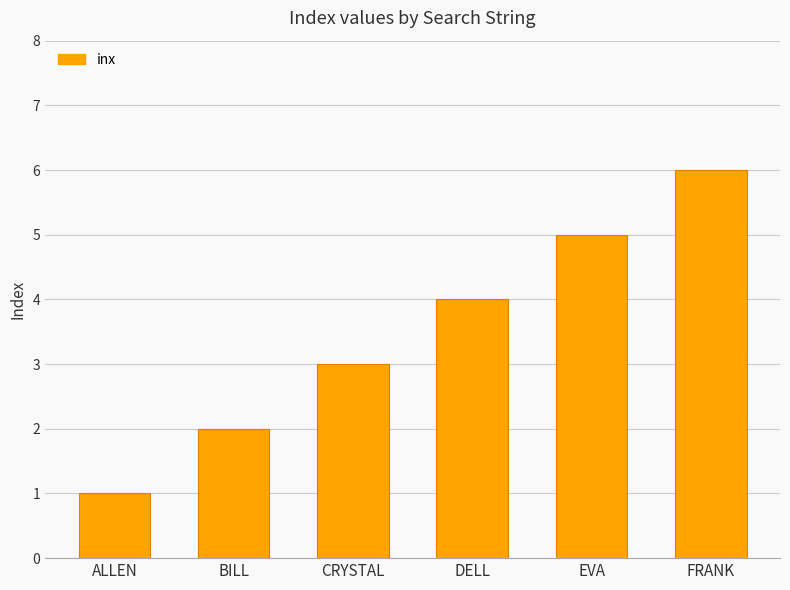

Which has a higher value, FRANK or DELL?

FRANK